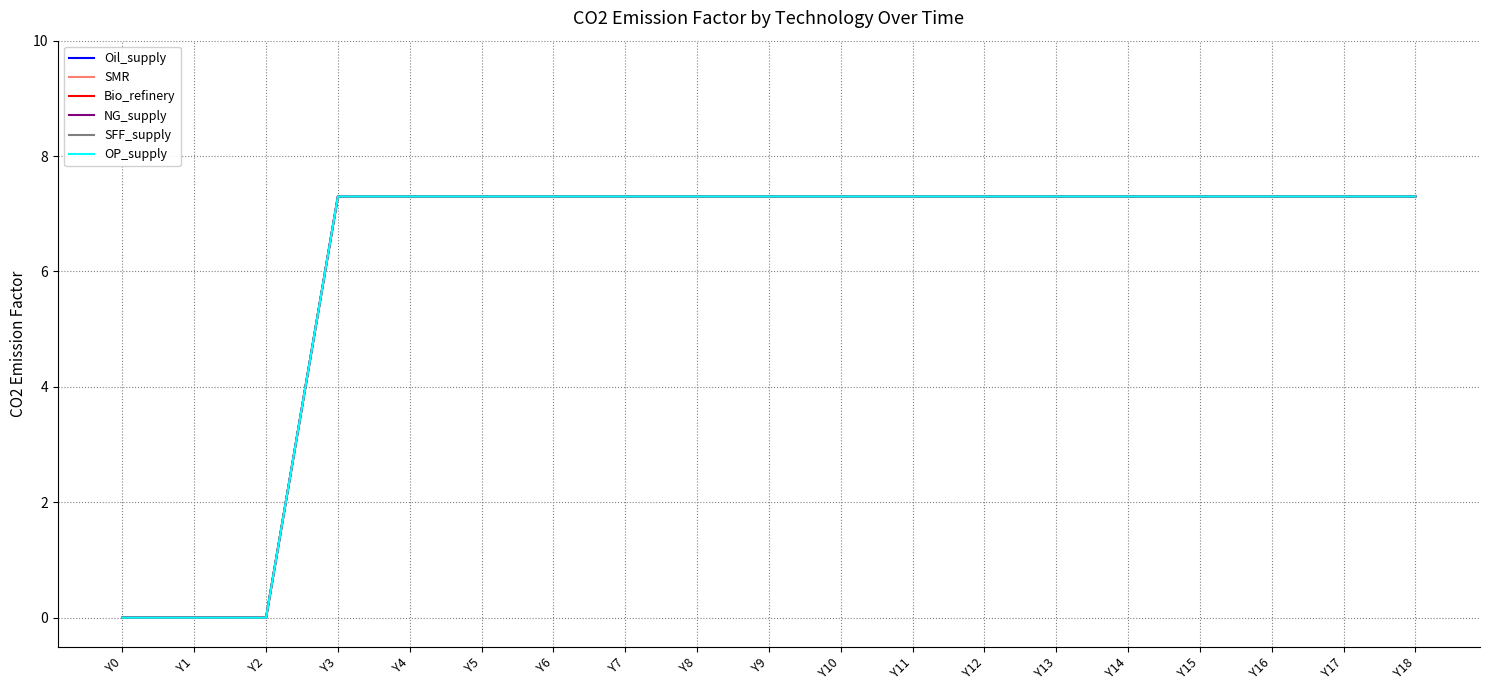

Which series has the largest total across all categories?

Oil_supply